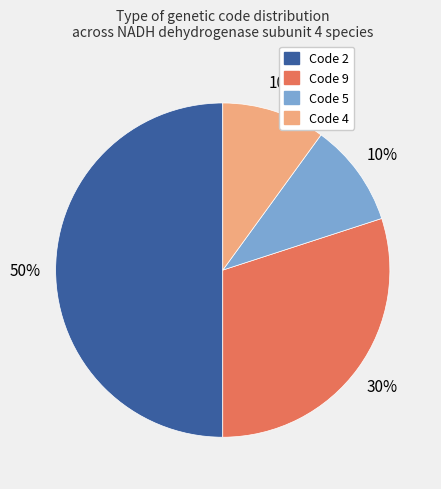

To the nearest percent, what is the average slice percentage?

25%